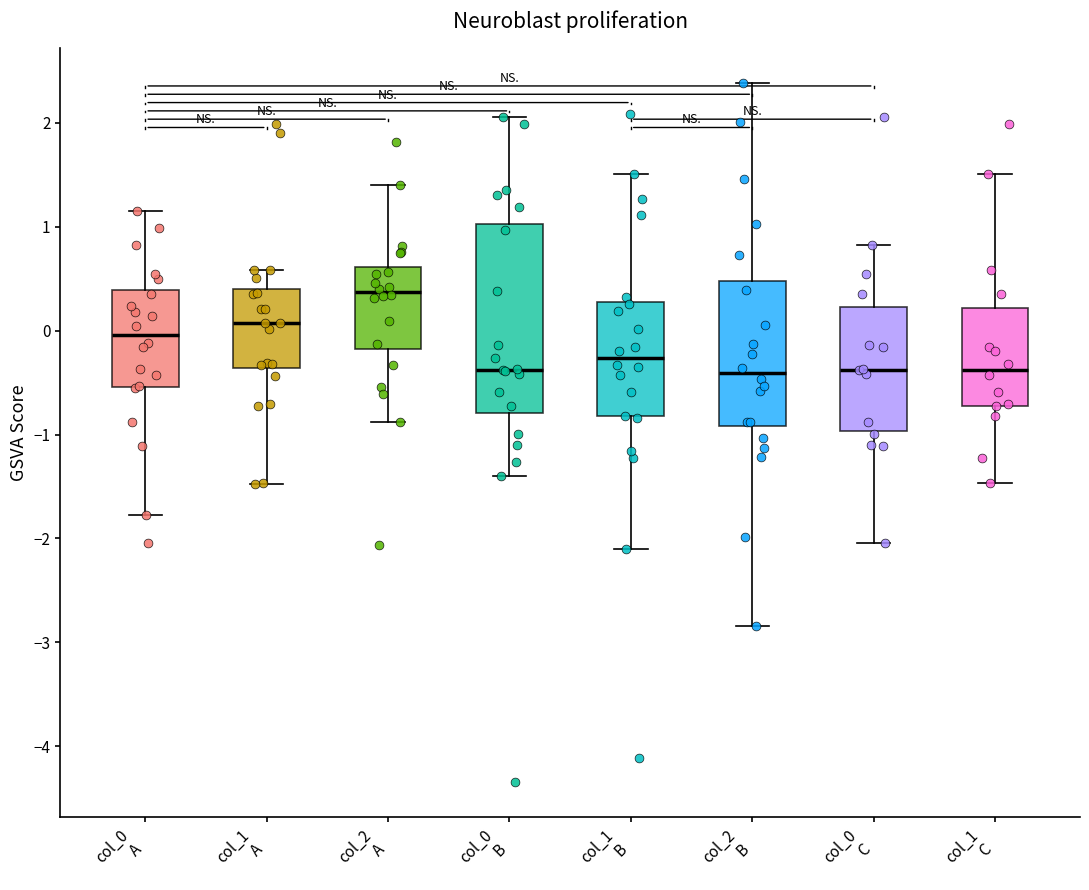

Which box is the tallest, from its lower edge to its upper edge?

col_0 B